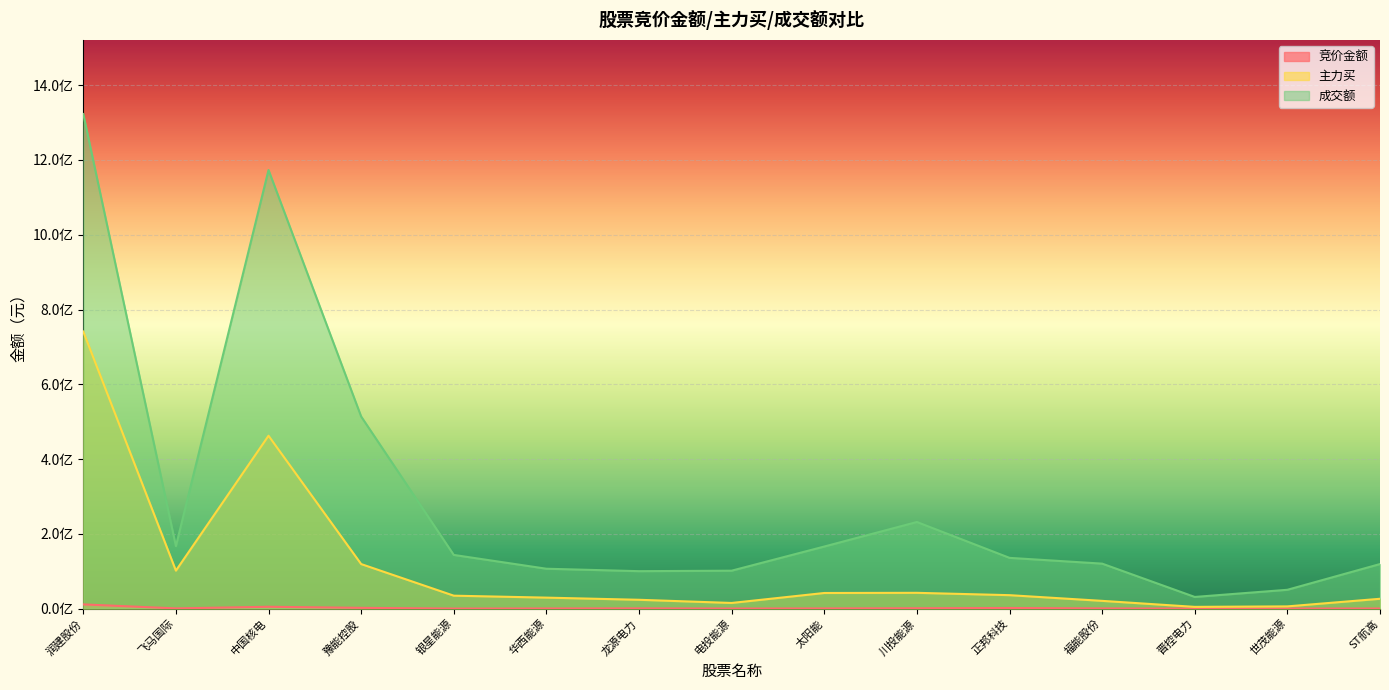

How many data points in 主力买 are above 34544401?

7